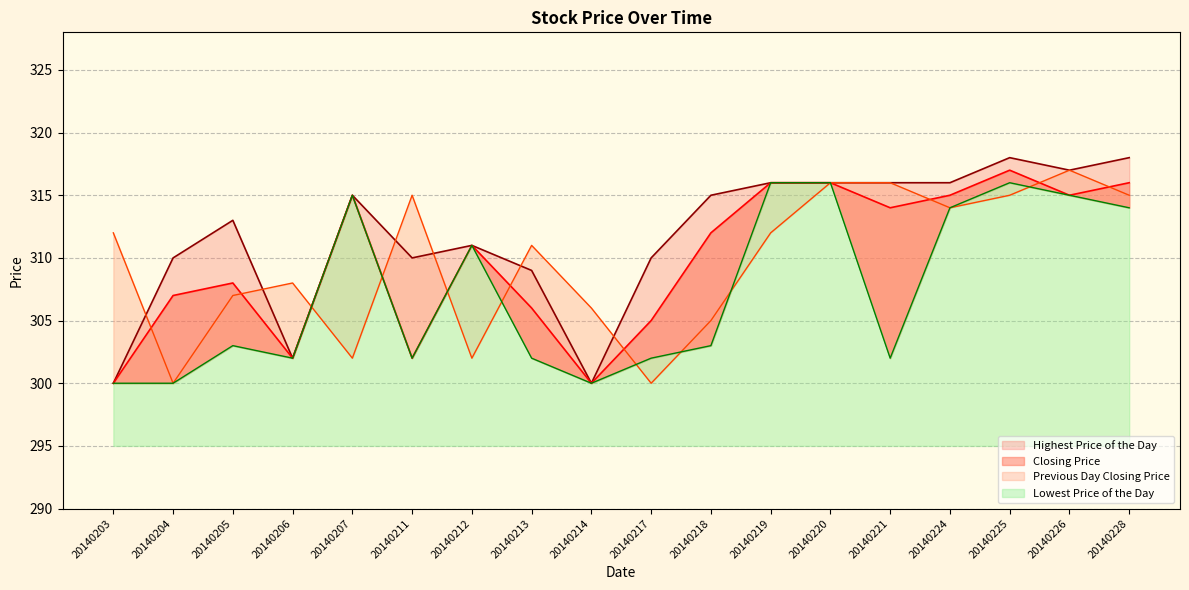

What is the difference between the maximum and second lowest values in the Lowest Price of the Day series?

16